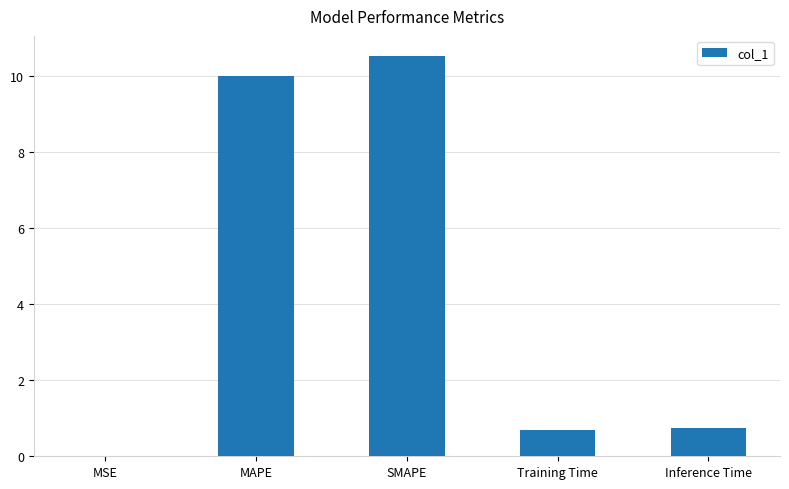

The chart shows a value of 17.4 at SMAPE. True or false?

False